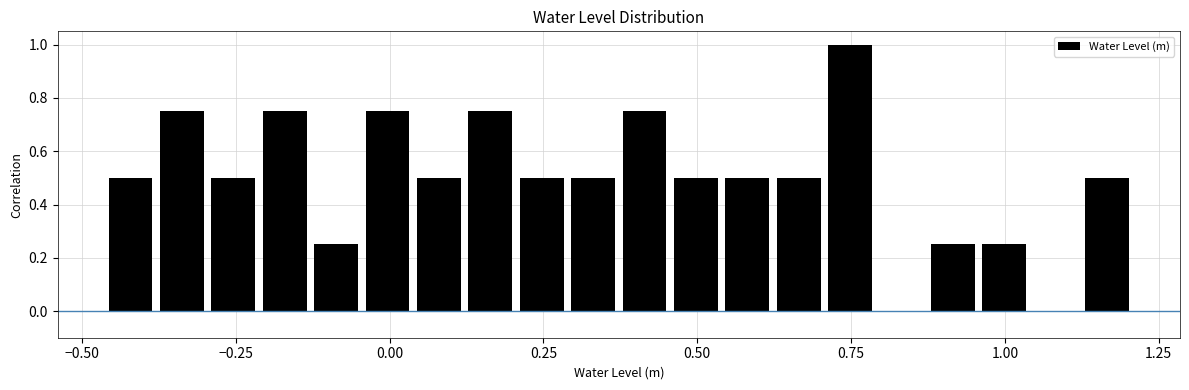

Around what value on the x-axis is the tallest bar? Give the approximate position of its centre, as read against the axis.

0.75